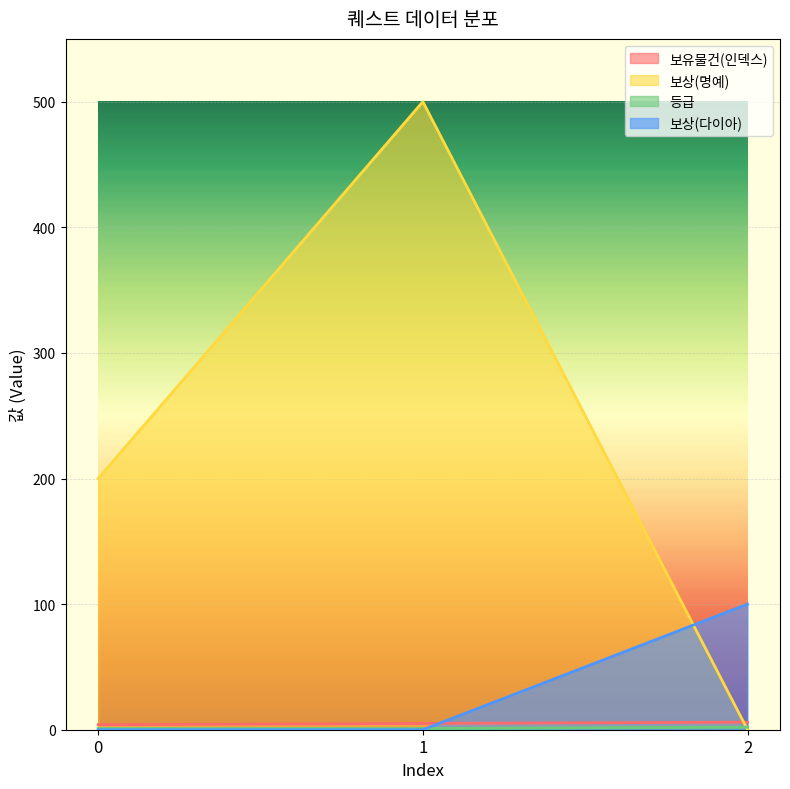

At which category is the sum across all series the highest?

1